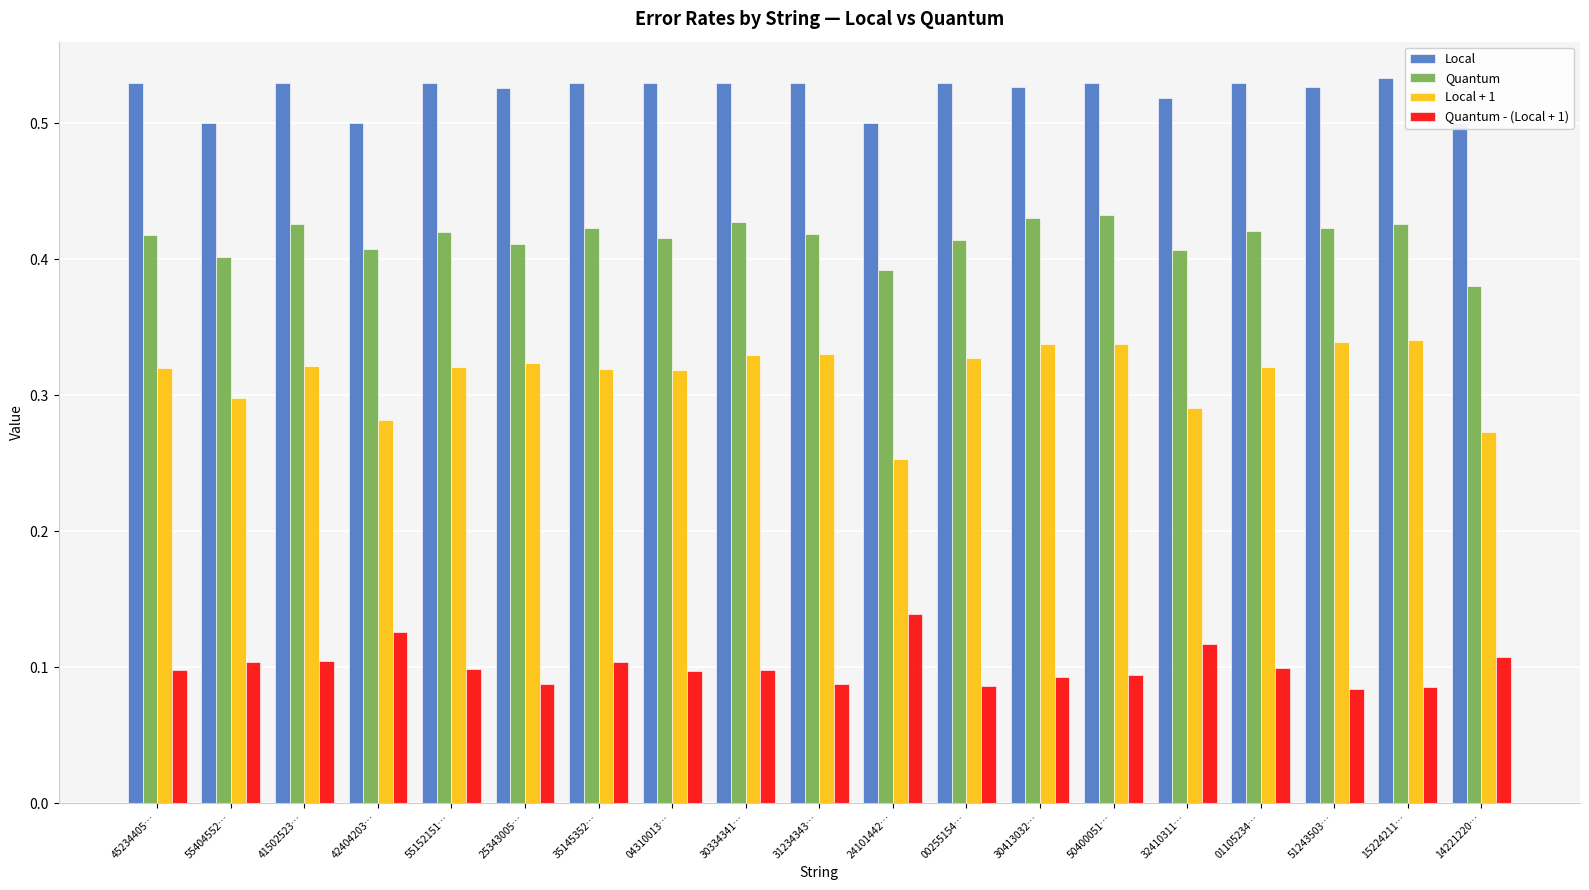

Which series has the largest total across all categories?

Local